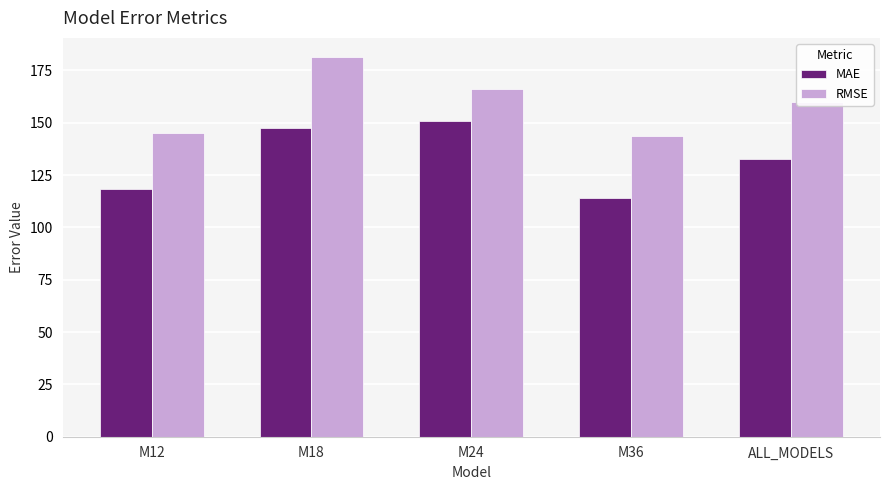

What is the average value of the RMSE series?

159.2